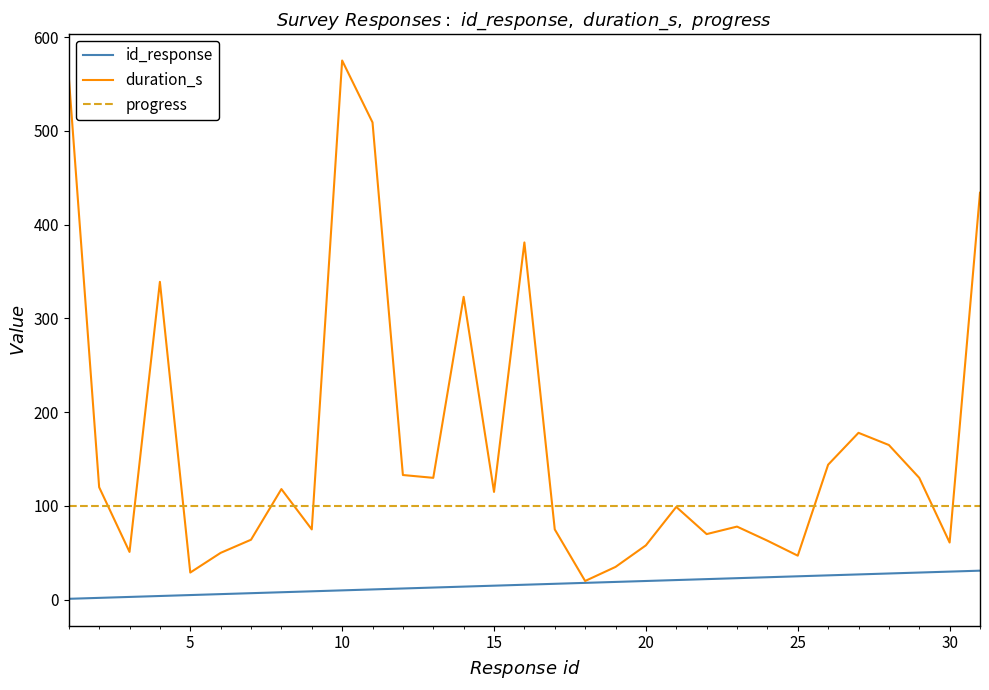

What is the lowest value of the duration_s series?

20